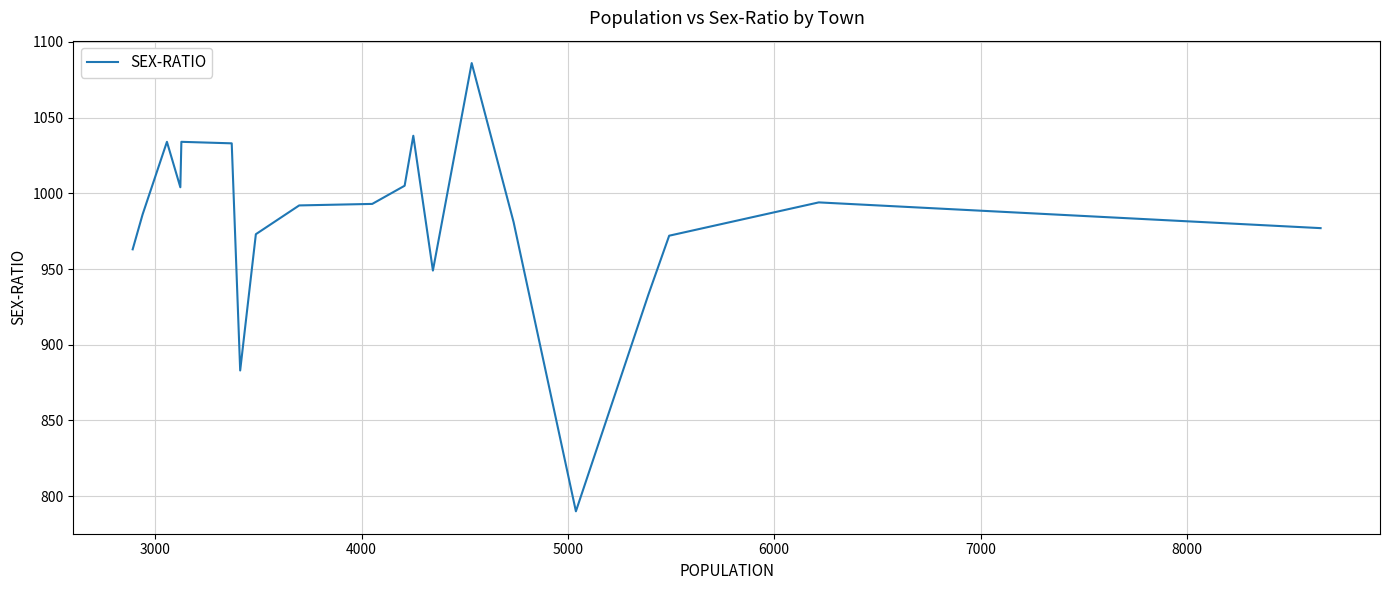

Is this an area chart (filled region under the line)?

No